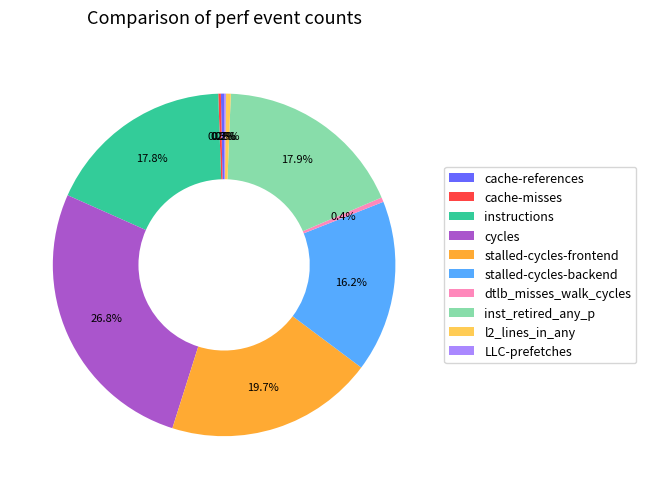

What is the ratio of the value at stalled-cycles-backend to the value at cache-references?

53.7